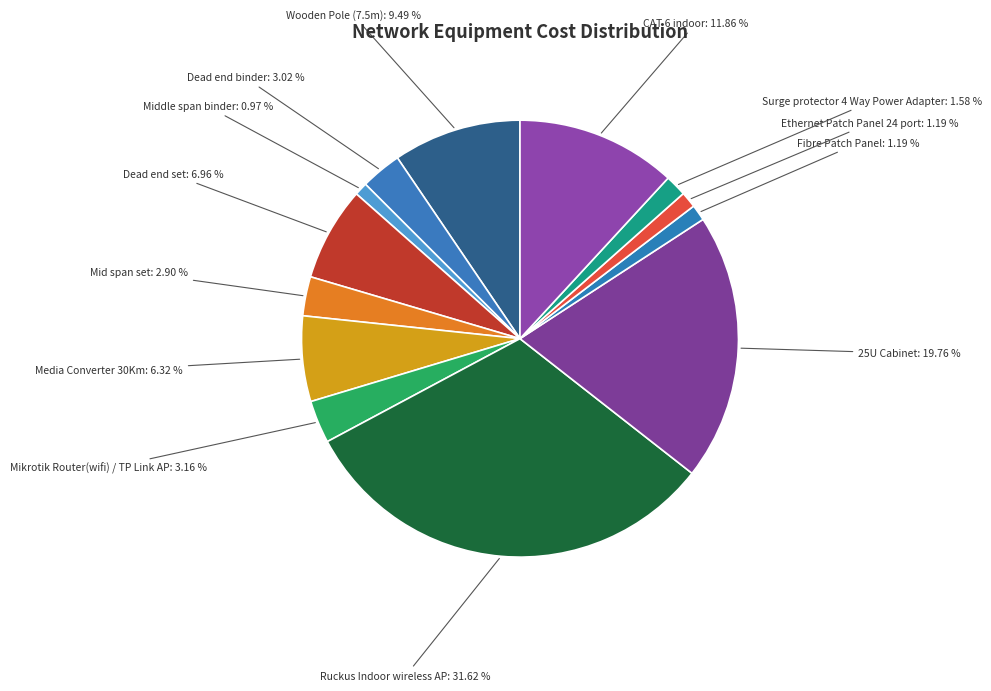

What is the largest slice in the pie chart?

Ruckus Indoor wireless AP